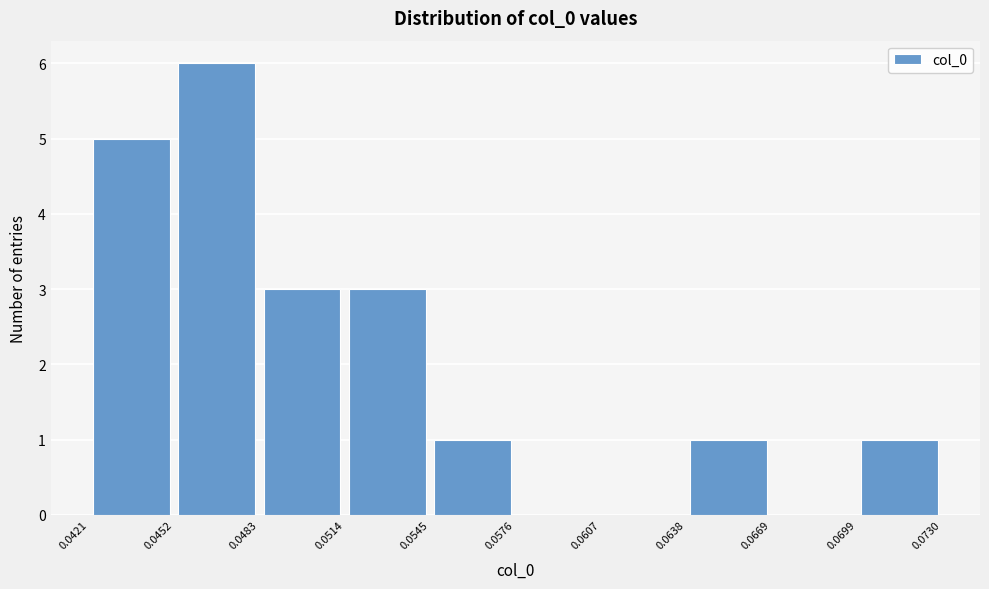

Reading left to right, list every bar in this chart as the range it spans on the x-axis followed by its height. The values are not printed on the chart, so give them approximately, as read against the axis.

0.0421 to 0.0452: 5
0.0452 to 0.0483: 6
0.0483 to 0.0514: 3
0.0514 to 0.0545: 3
0.0545 to 0.0576: 1
0.0576 to 0.0607: 0
0.0607 to 0.0638: 0
0.0638 to 0.0669: 1
0.0669 to 0.0699: 0
0.0699 to 0.0730: 1